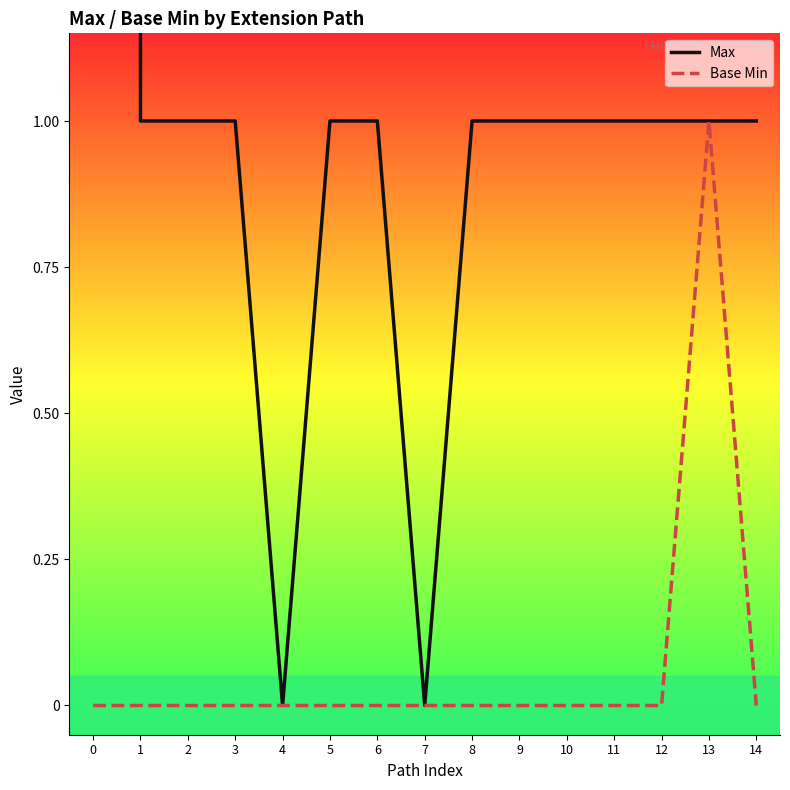

True or false: Base Min and Max intersect in this chart.

False